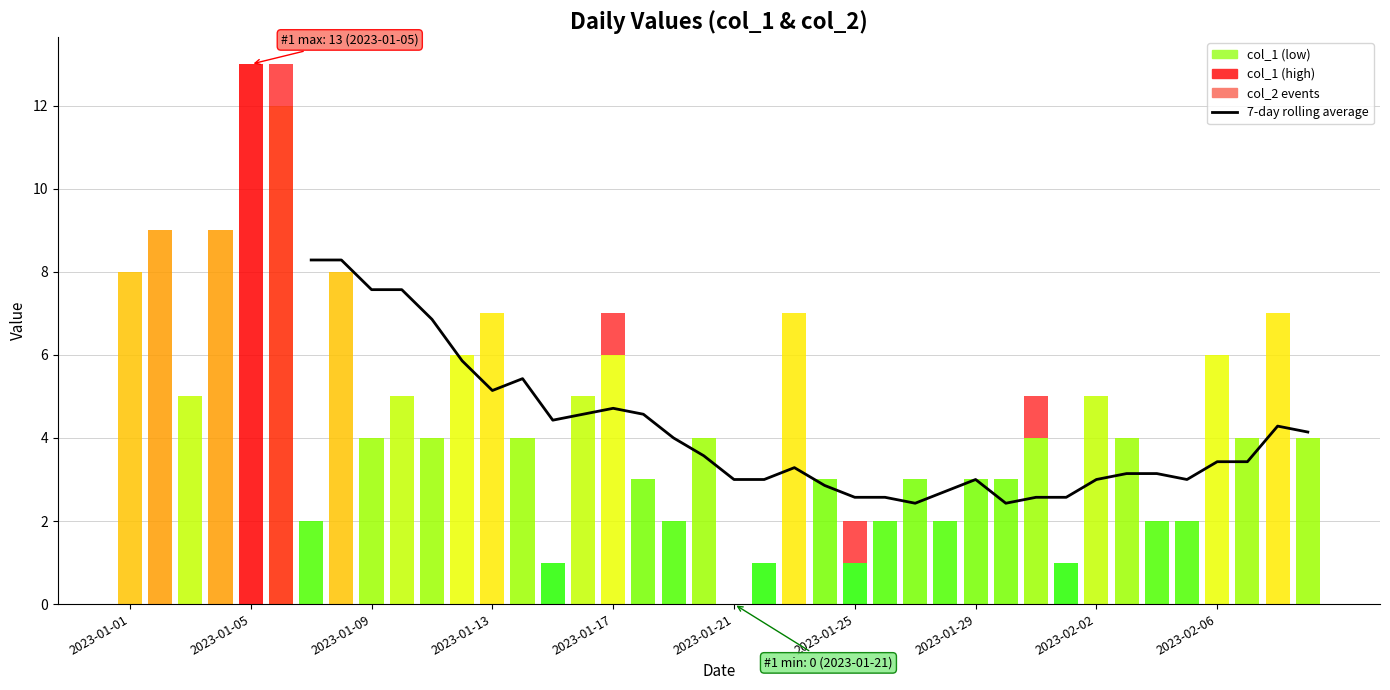

Between 2023-01-03 and 2023-02-02, which is larger?

2023-01-03